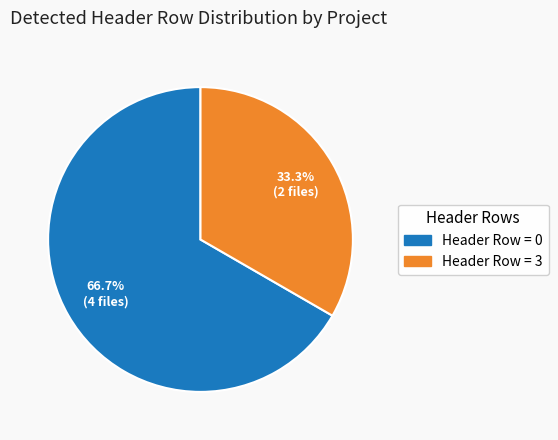

Does any single category account for the majority?

Yes